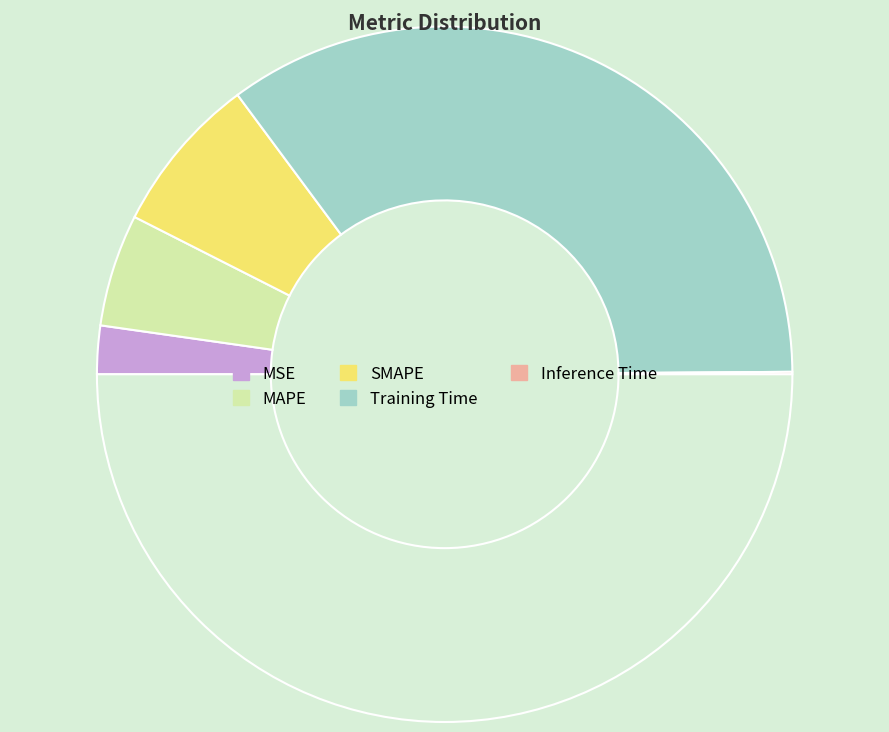

How many segments does this pie chart have?

5